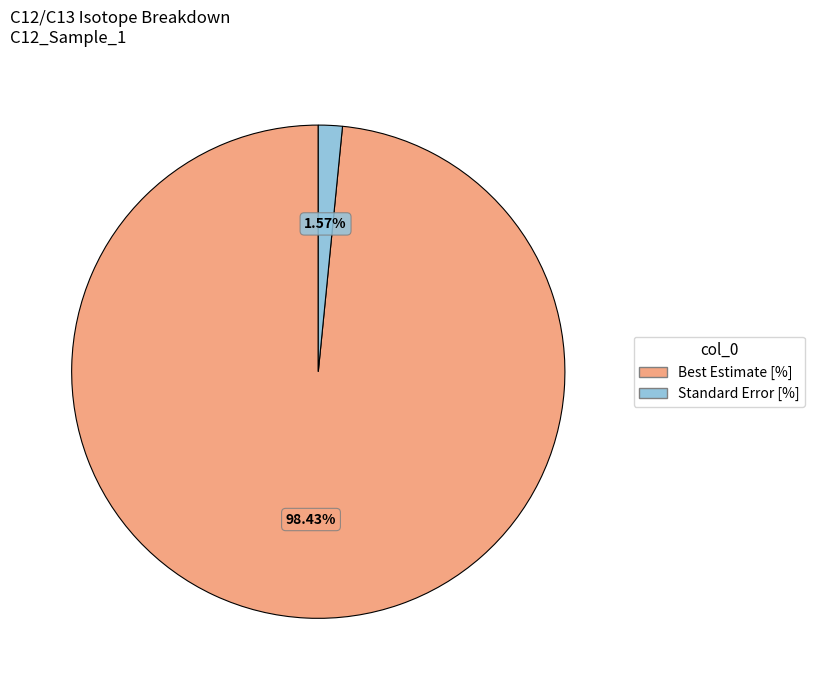

Which category accounts for the majority?

Best Estimate [%]